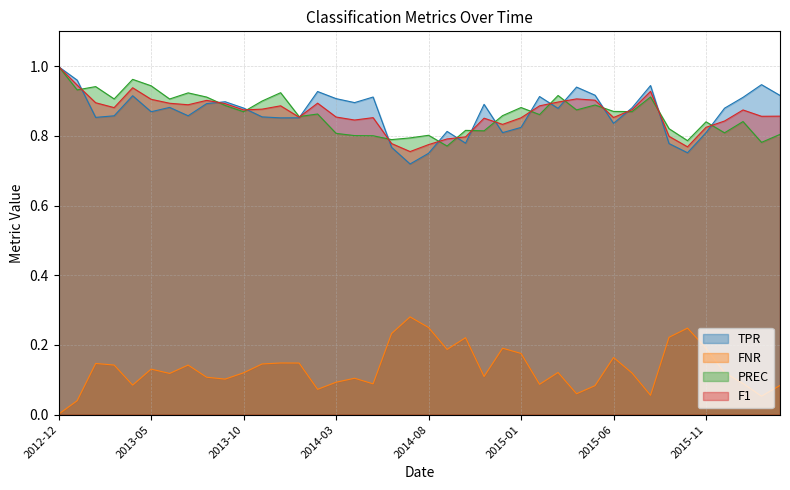

What is the difference between the highest and lowest values at 2016-01?

0.8